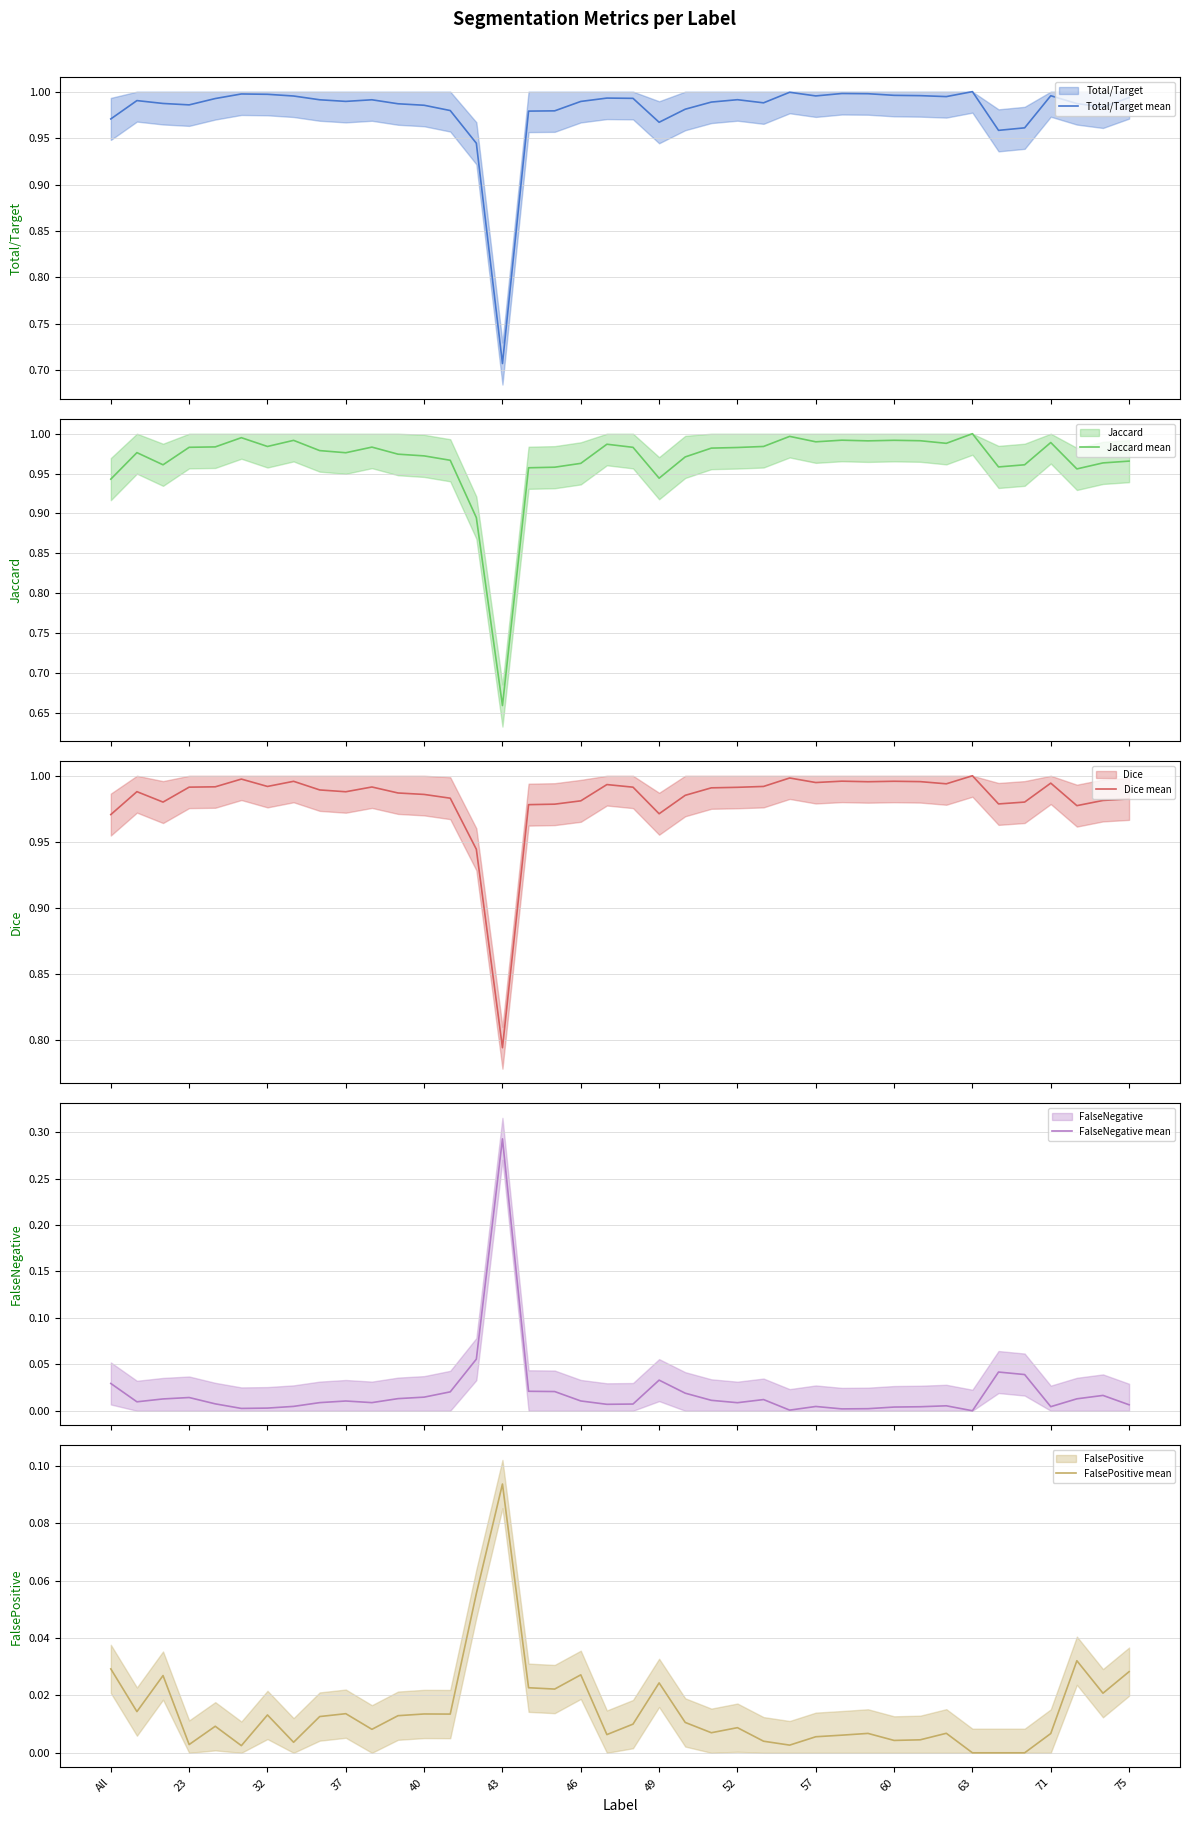

What is the highest value of the Dice mean series?

1.0